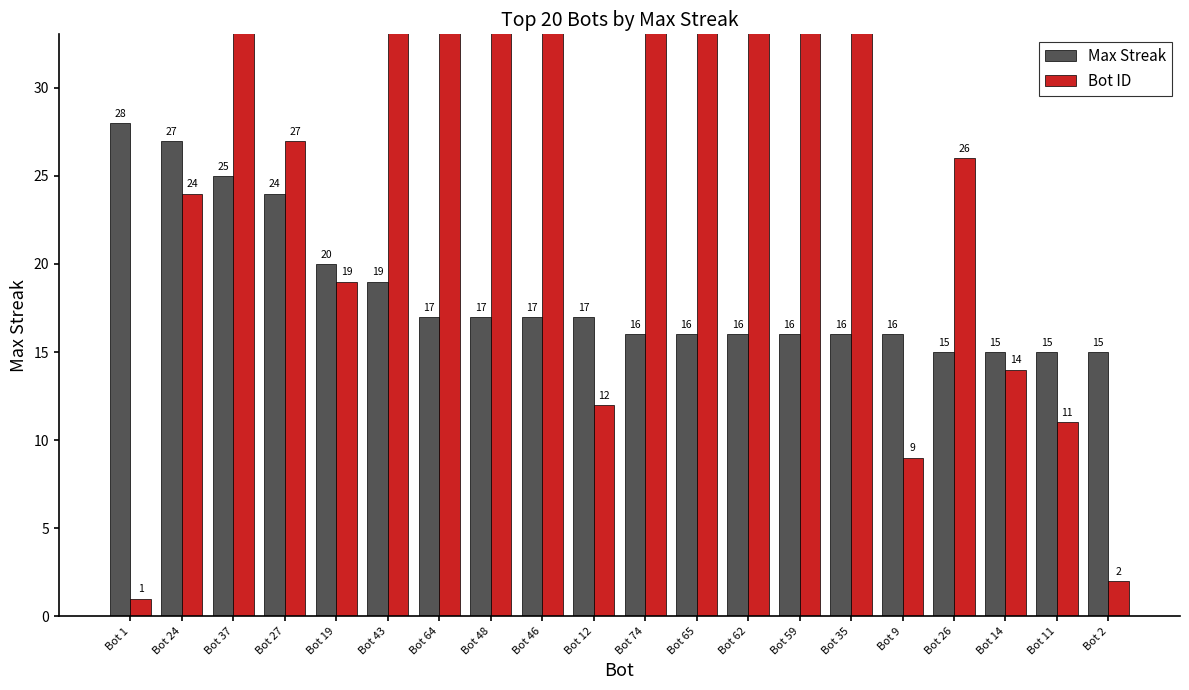

Which series has the widest spread of values?

Bot ID